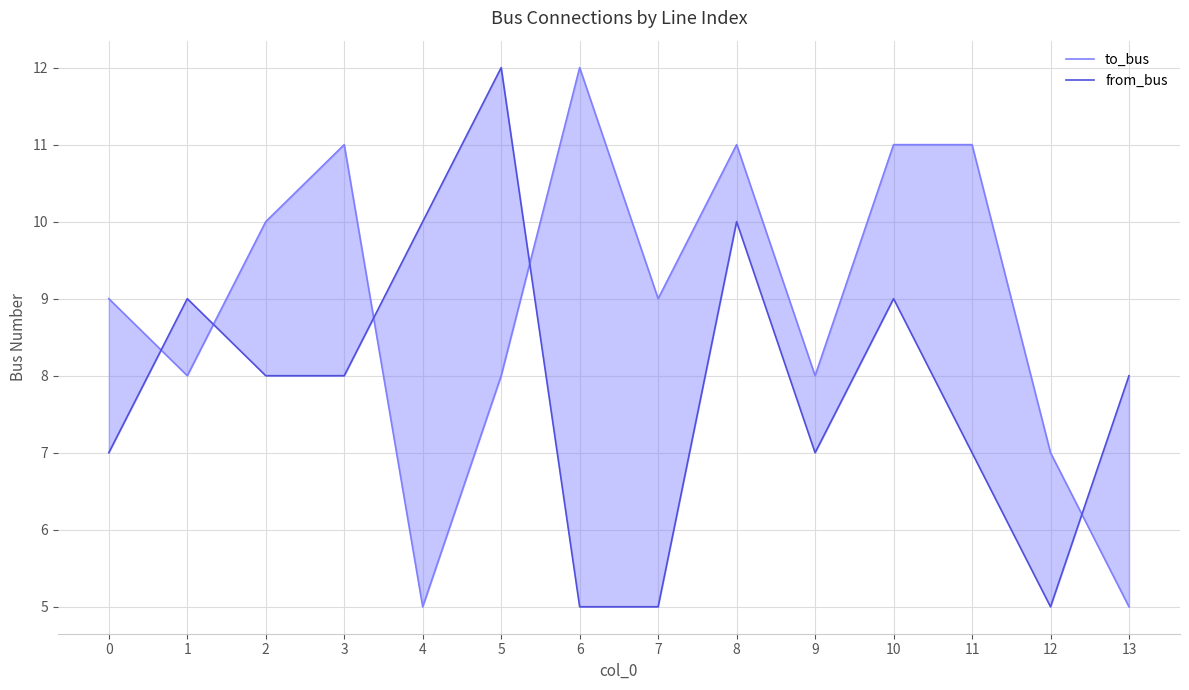

What is the difference between the highest and lowest values at 0?

2